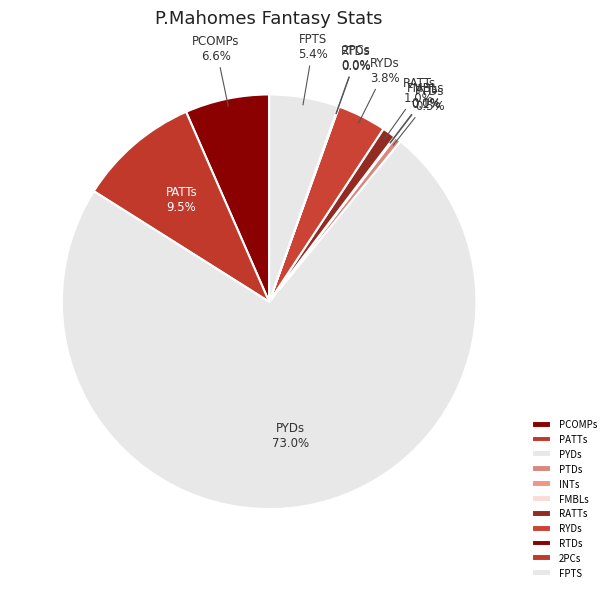

What is the majority slice?

PYDs